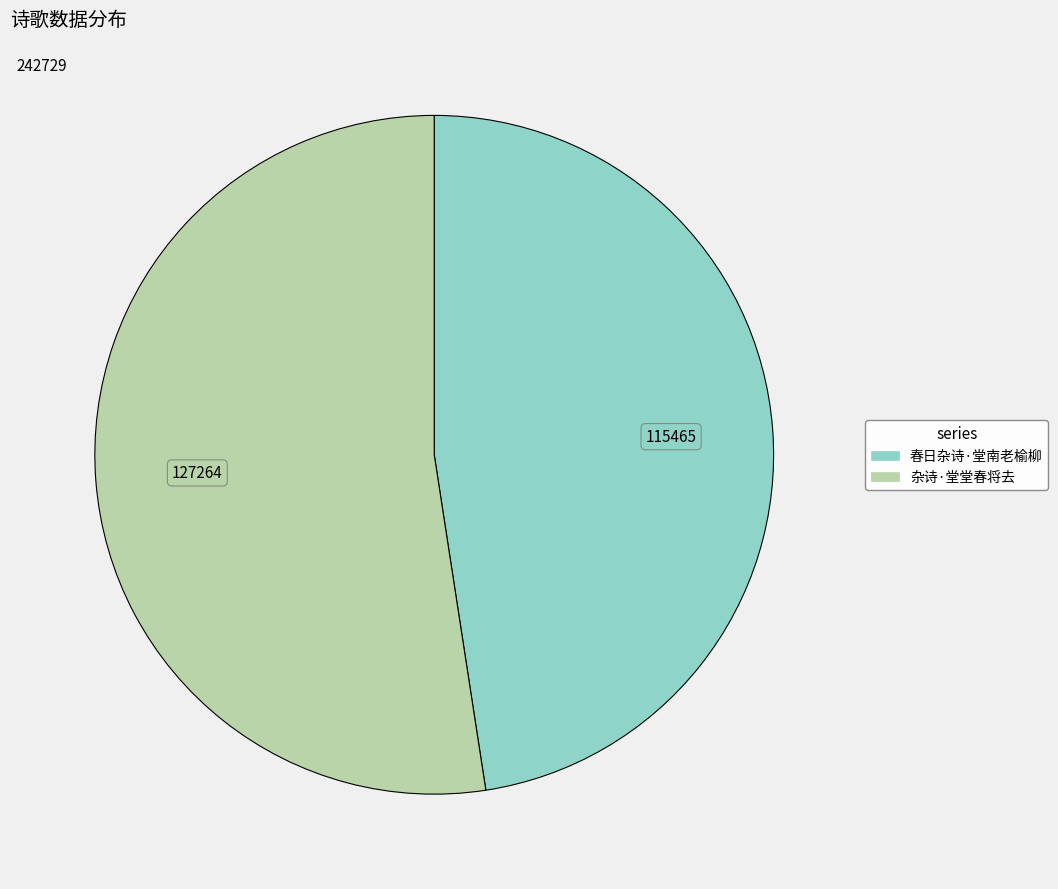

What is the ratio of the value at 杂诗·堂堂春将去 to the value at 春日杂诗·堂南老榆柳?

1.1